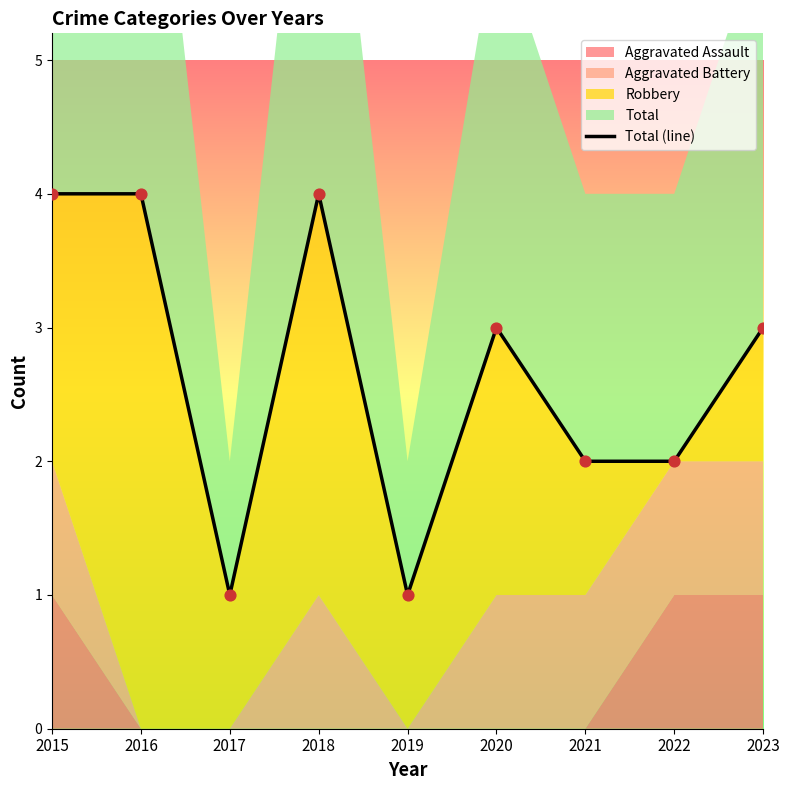

Between 2018 and 2017, which is larger?

2018